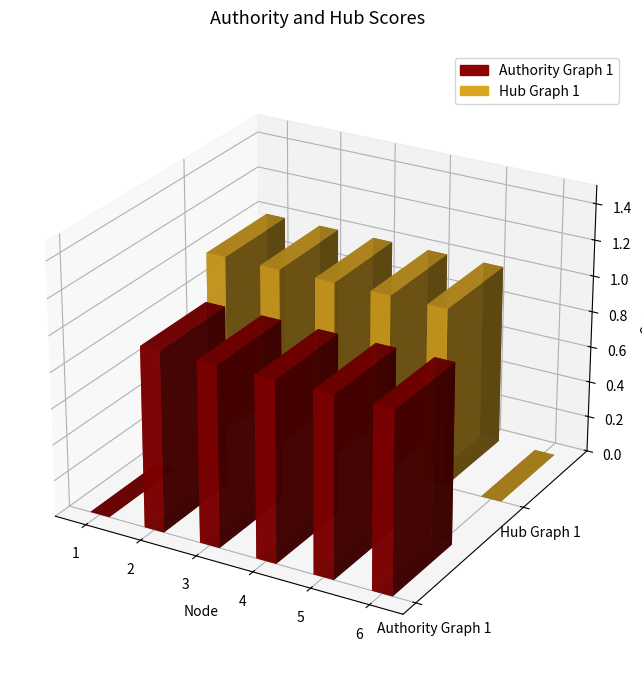

Is it true that Authority Graph 1 equals 1 at 3?

True